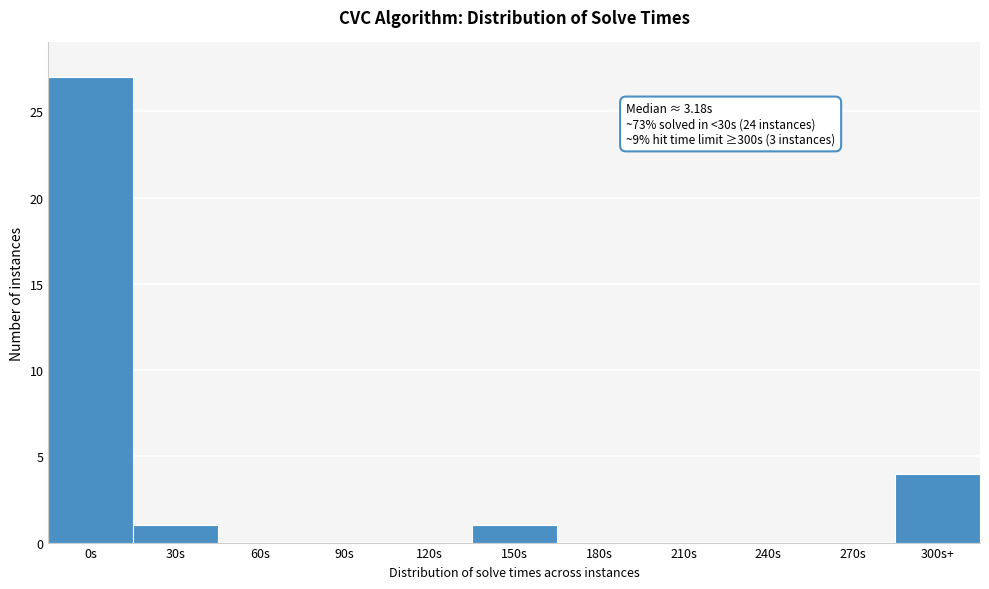

Reading left to right, what are all the values shown in this chart?

0s=27	30s=1	60s=0	90s=0	120s=0	150s=1	180s=0	210s=0	240s=0	270s=0	300s+=4